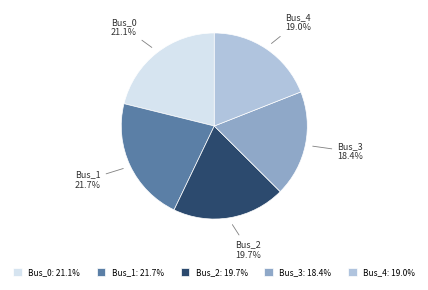

Combined, what portion of the pie is Bus_2 and Bus_0?

40.8%